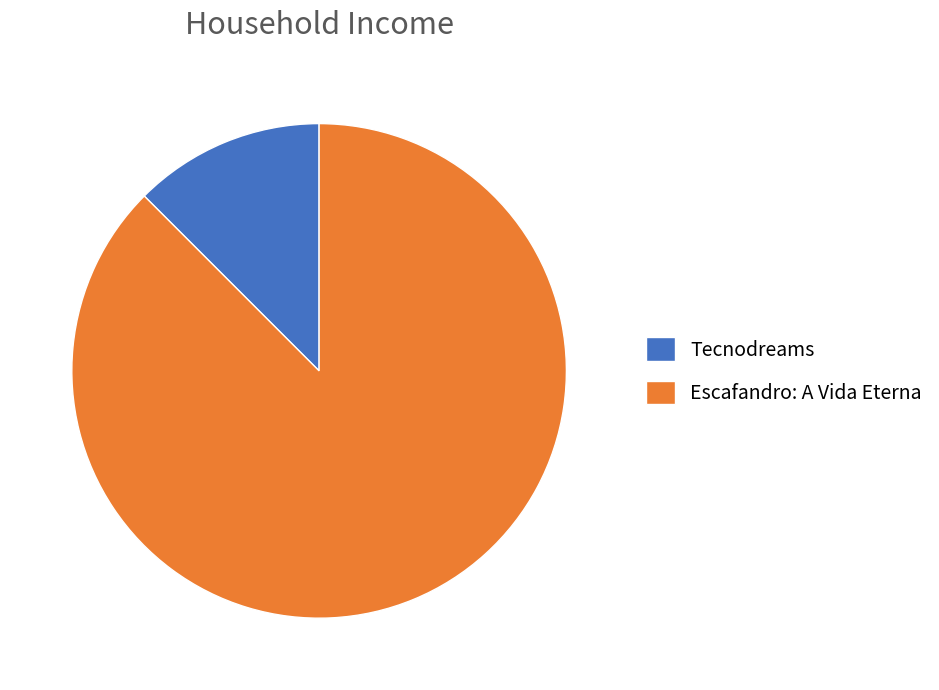

Which has a higher value, Escafandro: A Vida Eterna or Tecnodreams?

Escafandro: A Vida Eterna